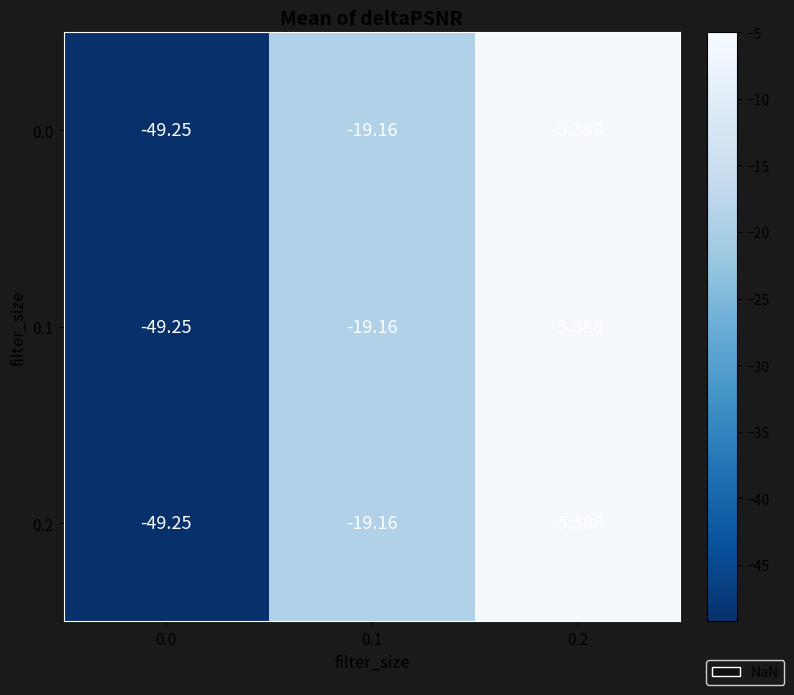

Is the value of 0.0 at 0.2 greater than the value of 0.1 at 0.1?

Yes